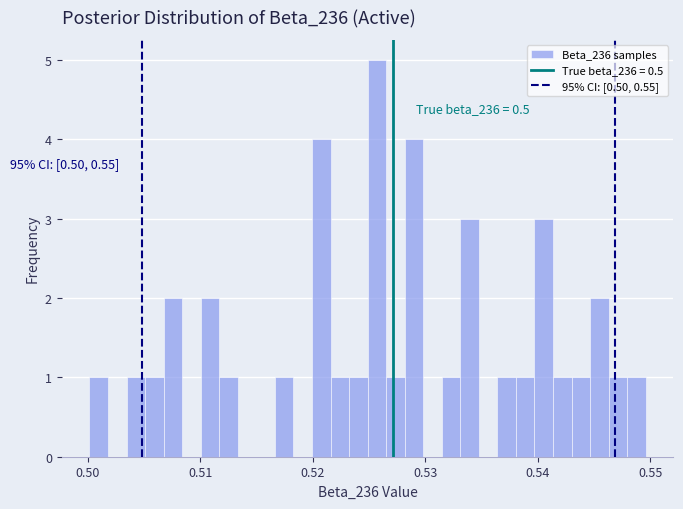

Around what value on the x-axis is the tallest bar? Give the approximate position of its centre, as read against the axis.

0.526